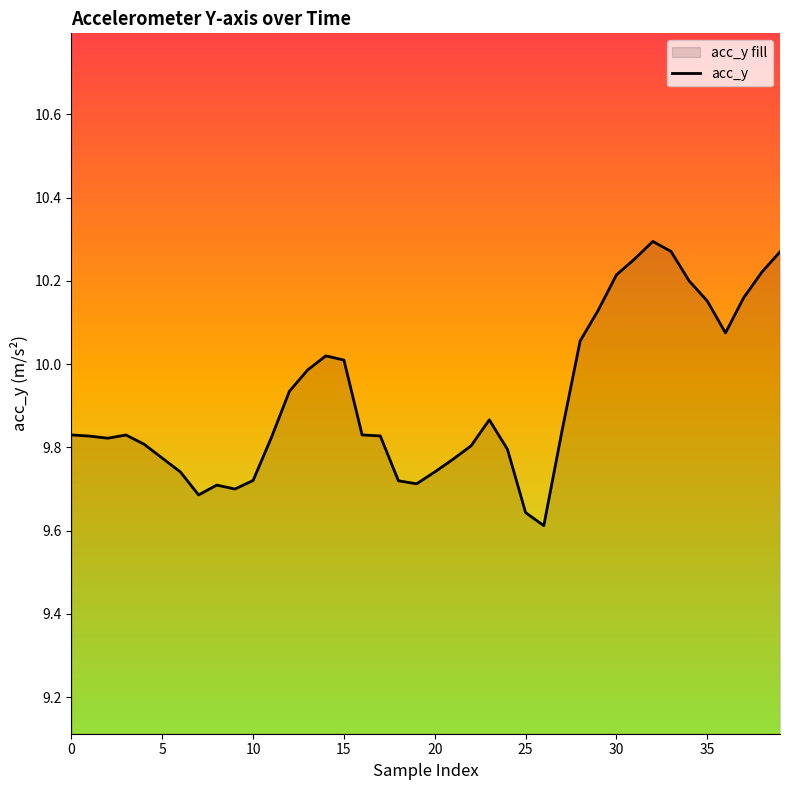

What is the change in value from 25 to 35?

+0.5